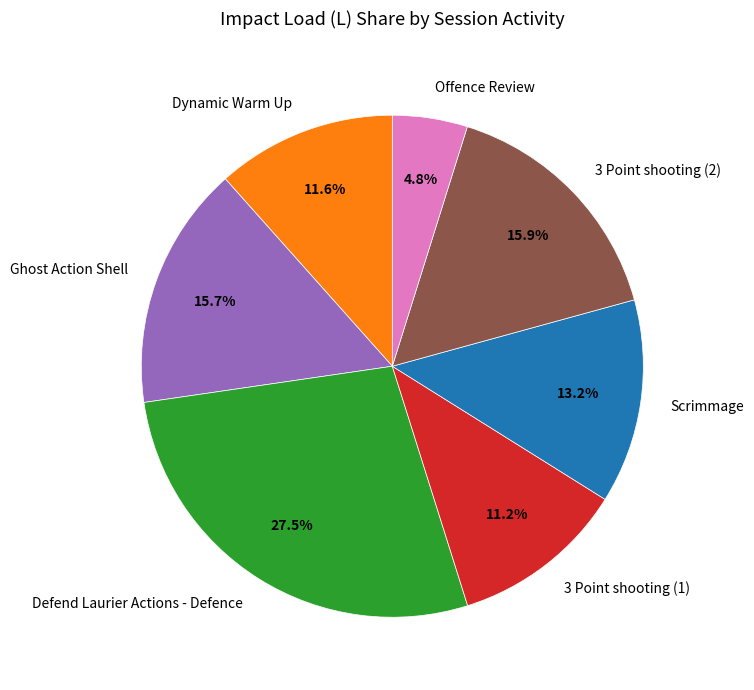

What percentage is the 3 Point shooting (2) slice, to the nearest percent?

16%